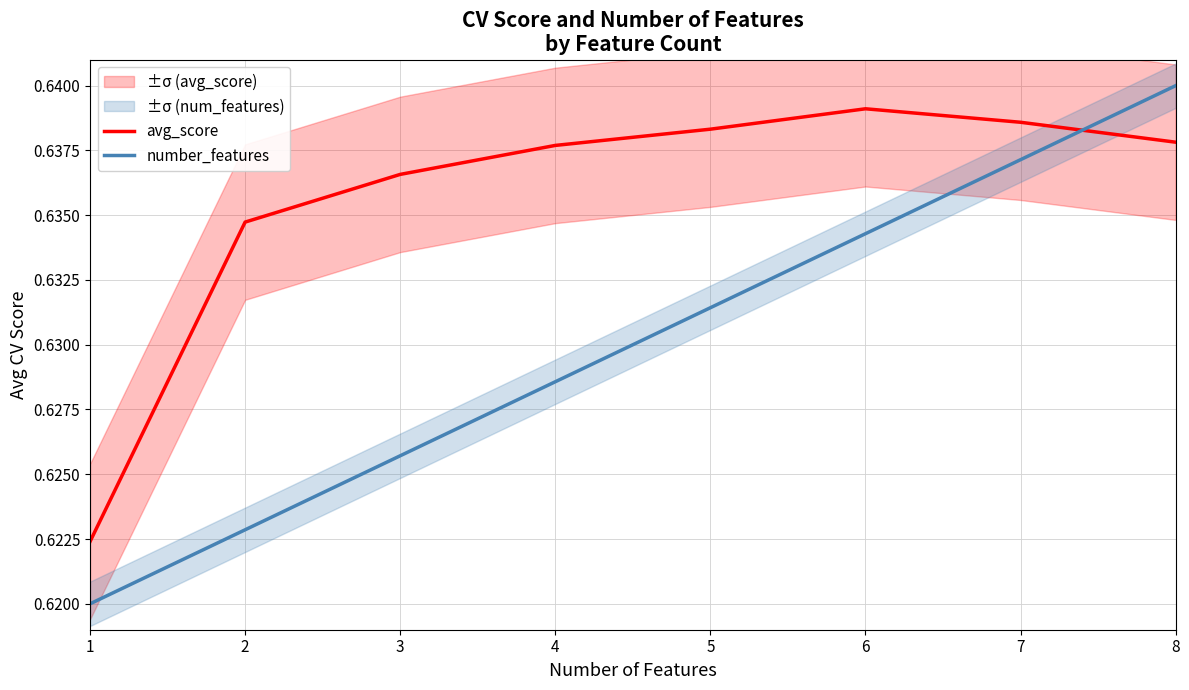

Between 4 and 6, which series saw the biggest shift?

number_features